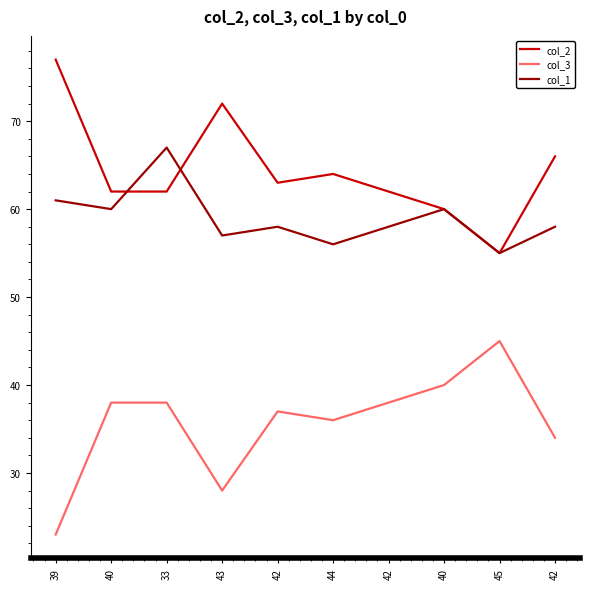

What is the smallest value displayed?

23